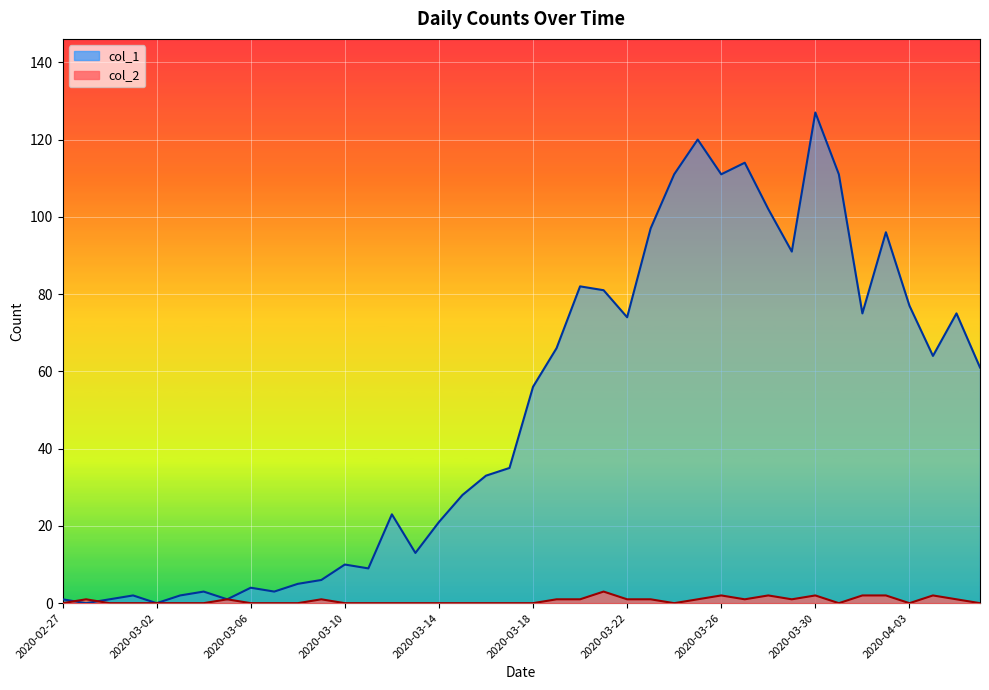

Where is the first local minimum for col_1?

2020-02-28